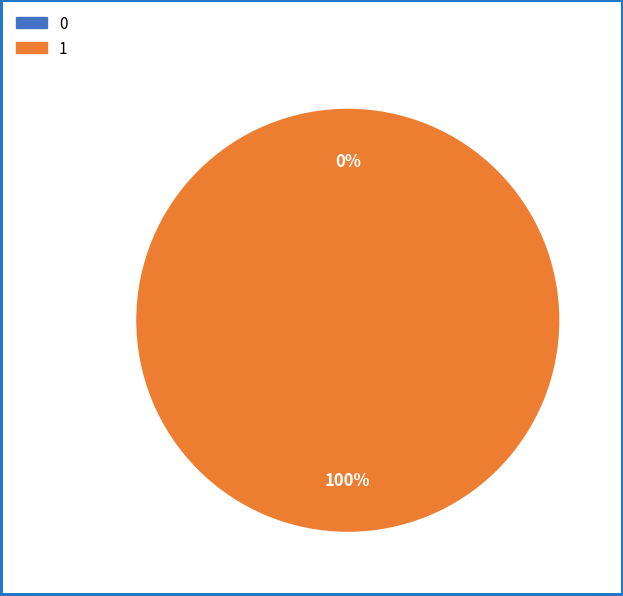

Rank the categories by value from lowest to highest.

0, 1